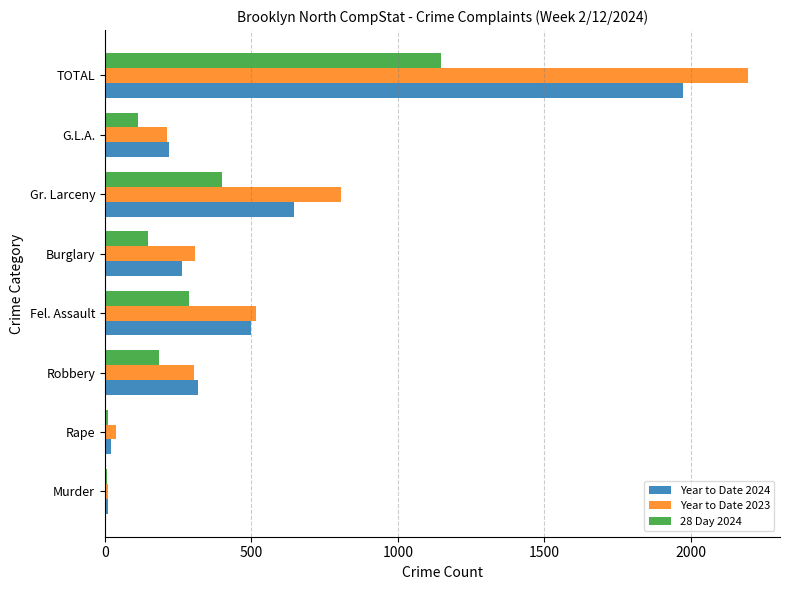

Which series changed the most between G.L.A. and TOTAL?

Year to Date 2023